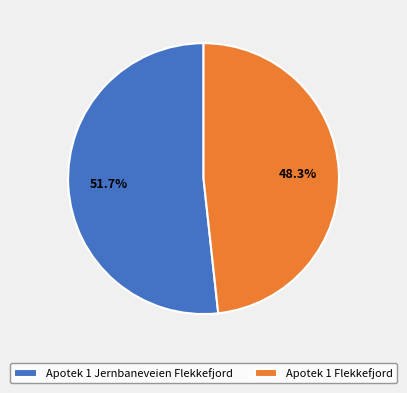

To the nearest percent, what portion does Apotek 1 Jernbaneveien Flekkefjord represent?

52%